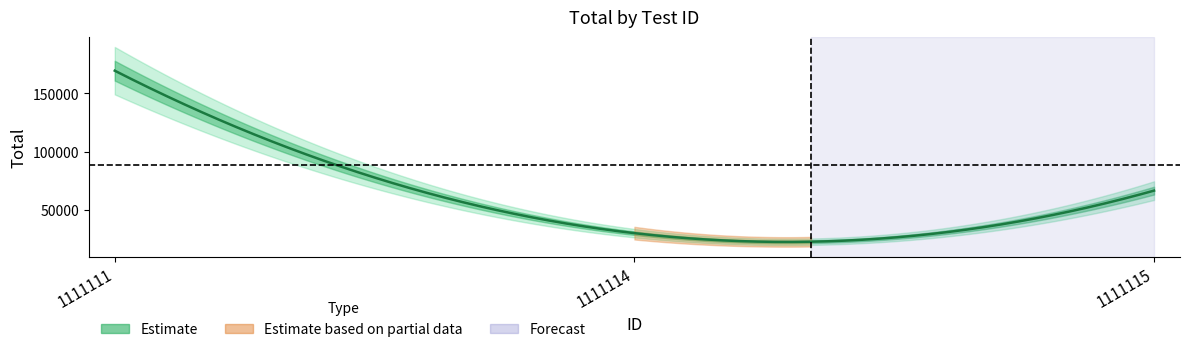

Is this an area chart (filled region under the line)?

No